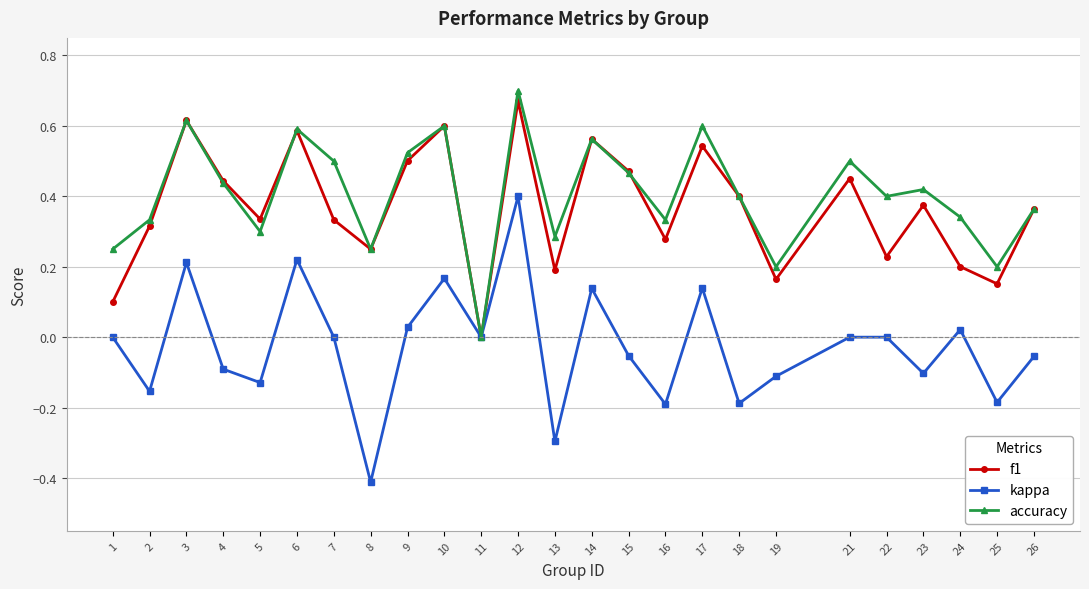

How many lines are shown in the chart?

3